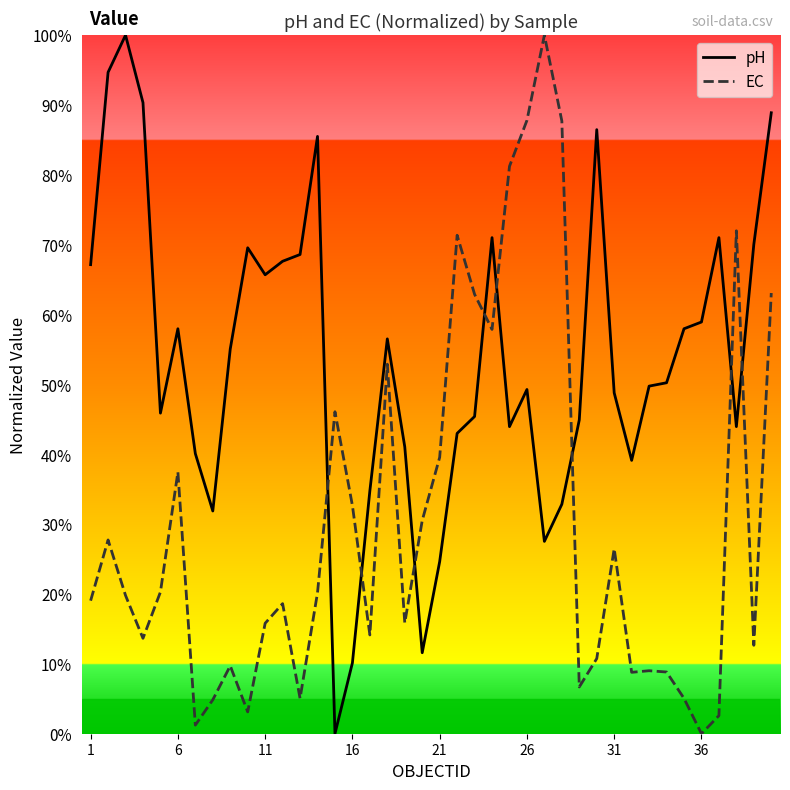

Is the value of pH at 12 greater than the value of EC at 24?

No